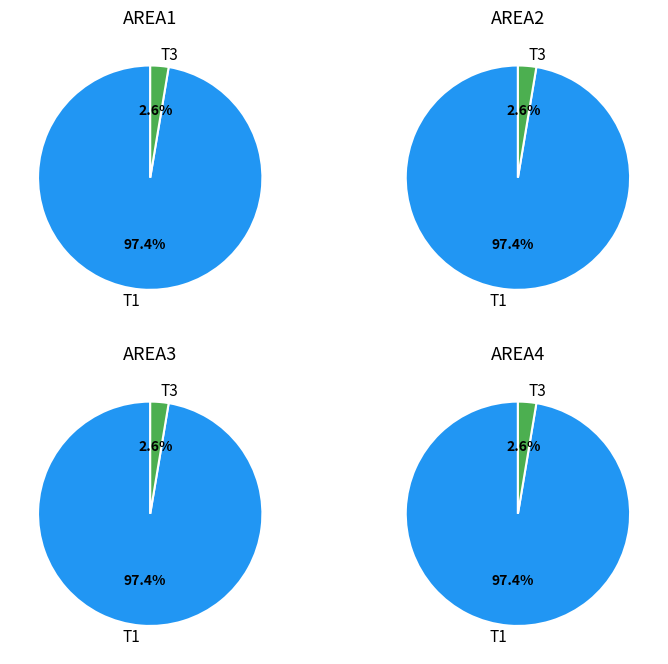

Which category has the smallest portion of the pie?

Type 3